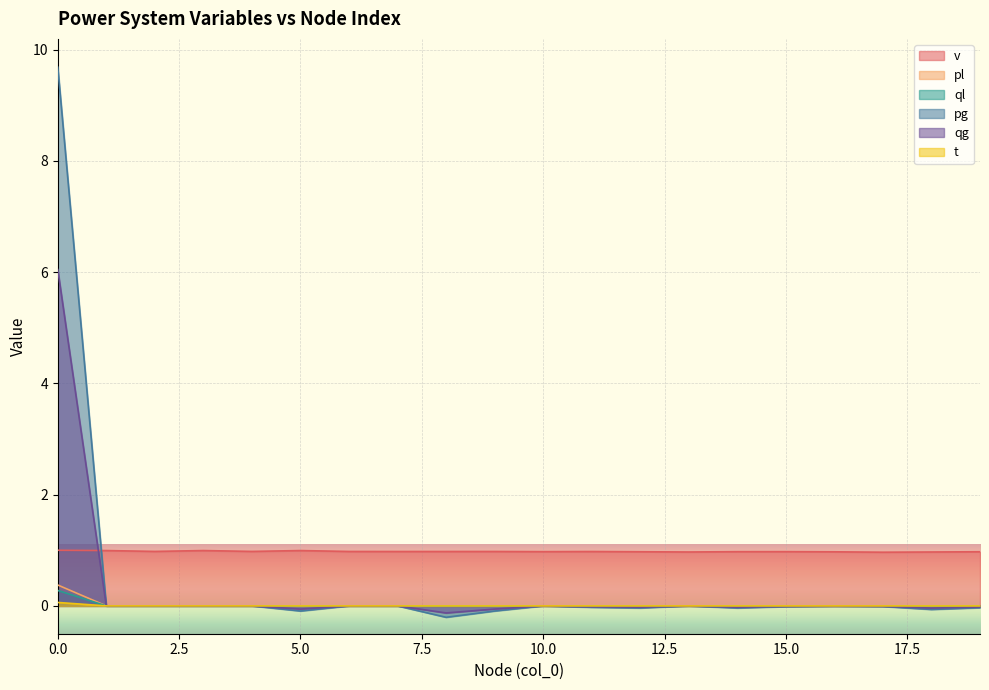

How many lines are shown in the chart?

6